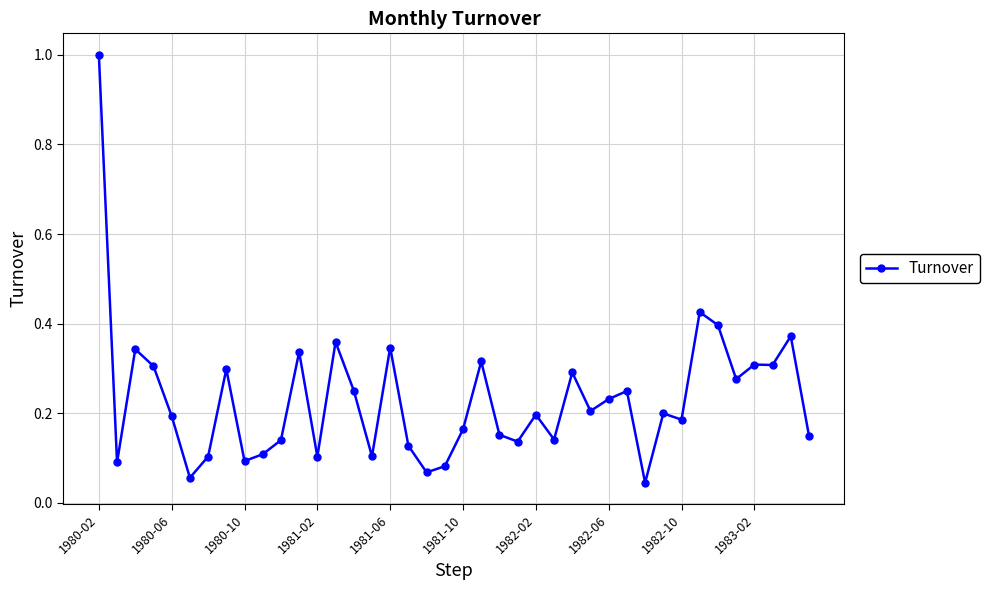

How many distinct data groups are displayed?

1